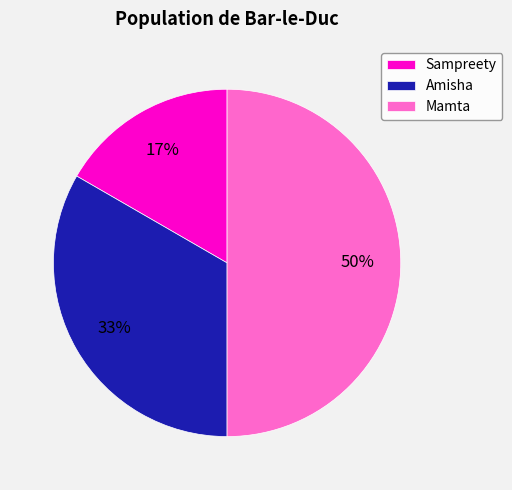

What percentage is the Sampreety slice, to the nearest percent?

17%